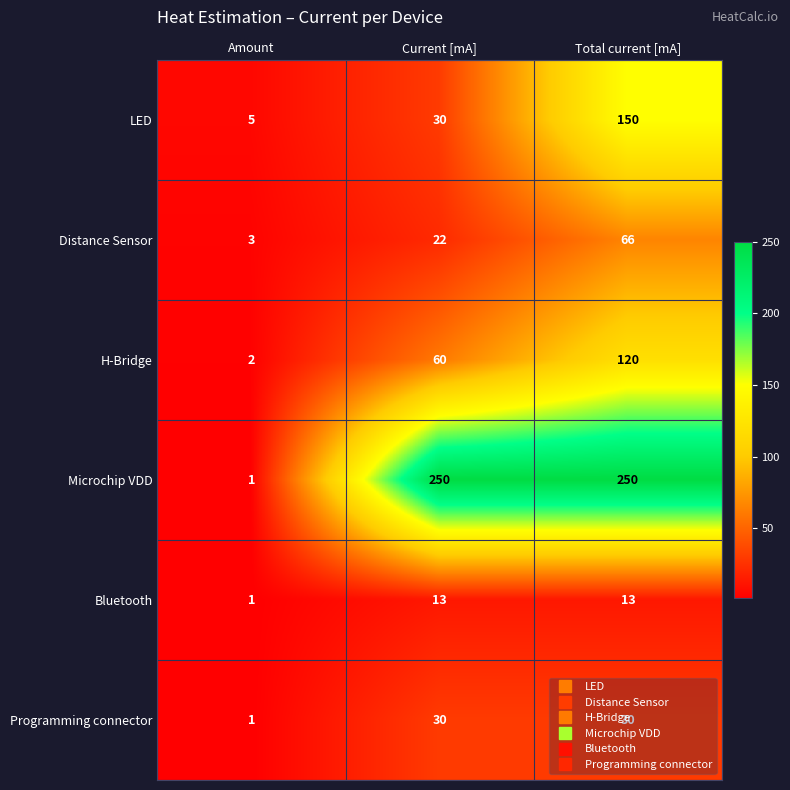

At which label does Distance Sensor reach its peak?

Total current [mA]